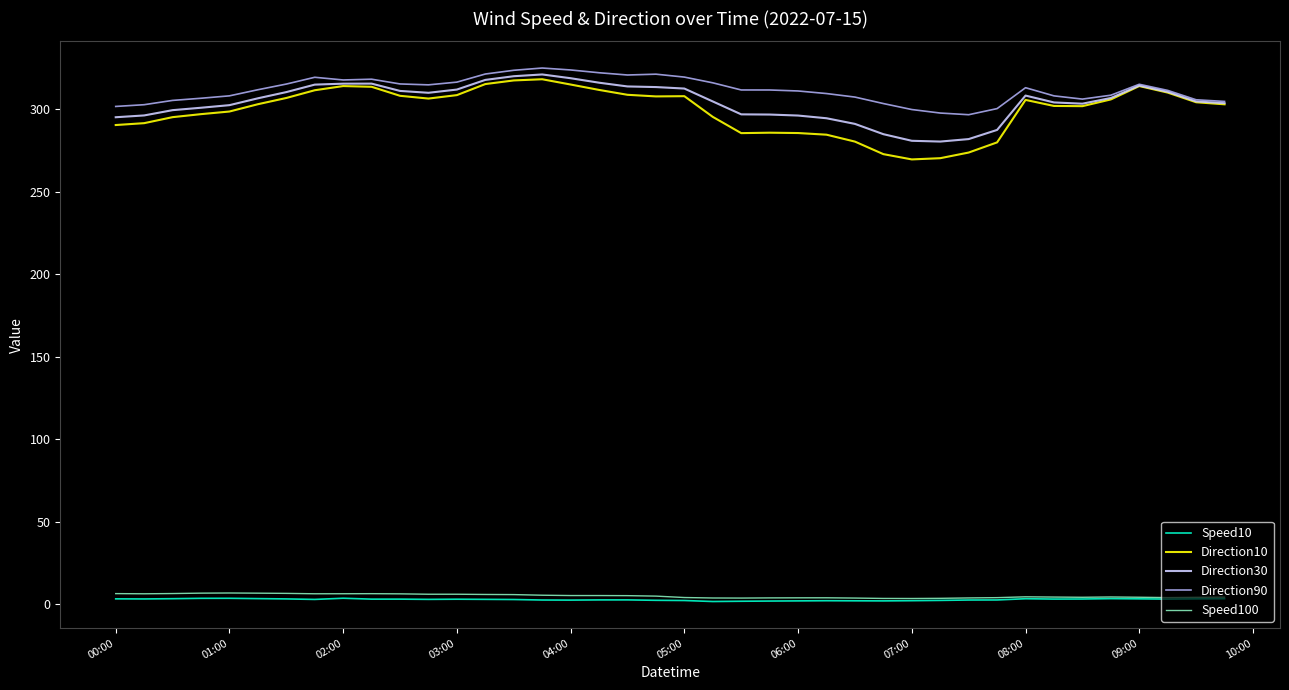

What is the lowest value of the Direction90 series?

296.6